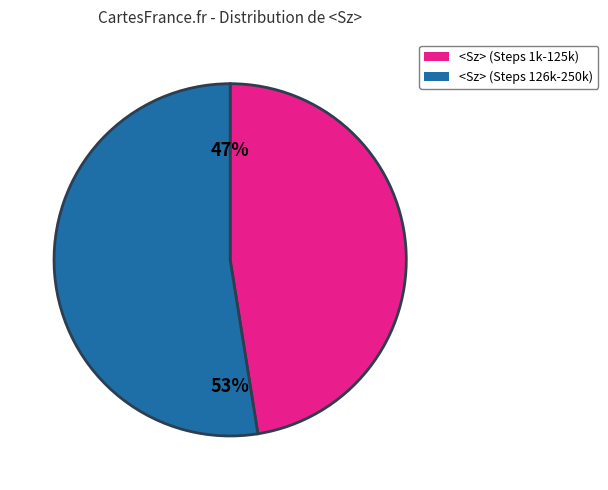

Is there a majority slice in this chart?

Yes